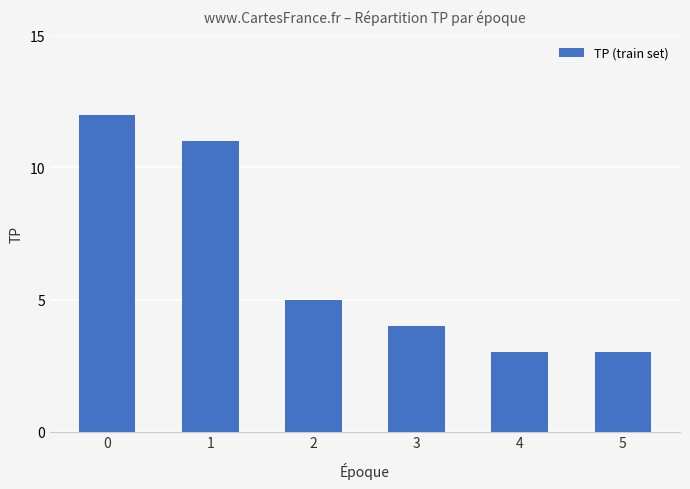

What is the difference between the maximum and second lowest values?

9